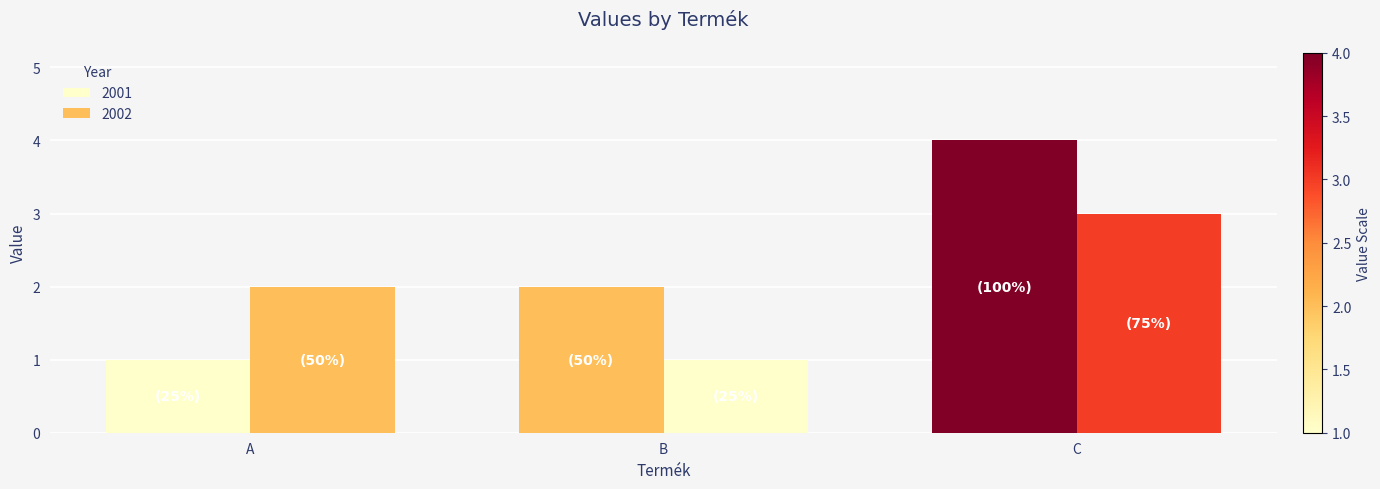

Count the number of data series in this chart.

2